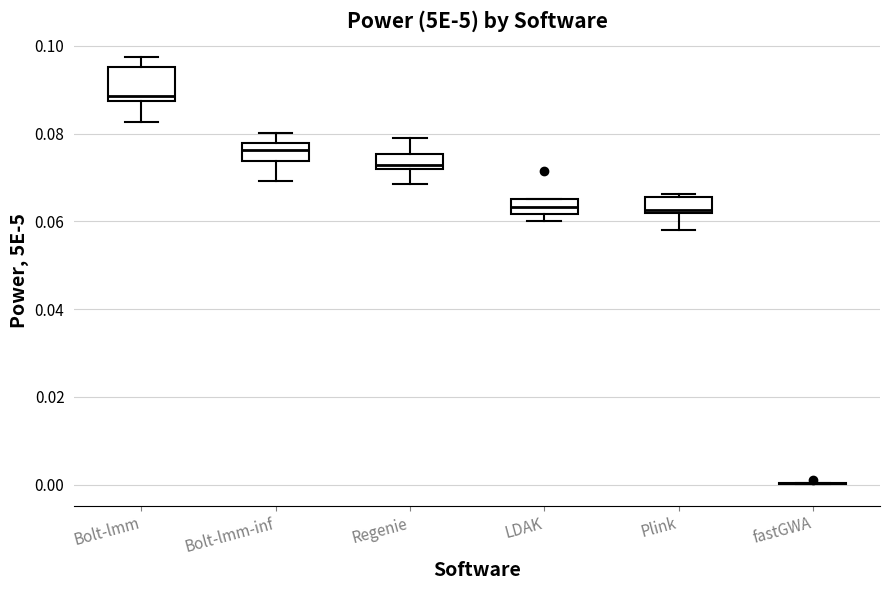

Where is the upper edge of the box for Bolt-lmm on the y-axis? The values are not printed on the chart, so give them approximately, as read against the axis.

0.096